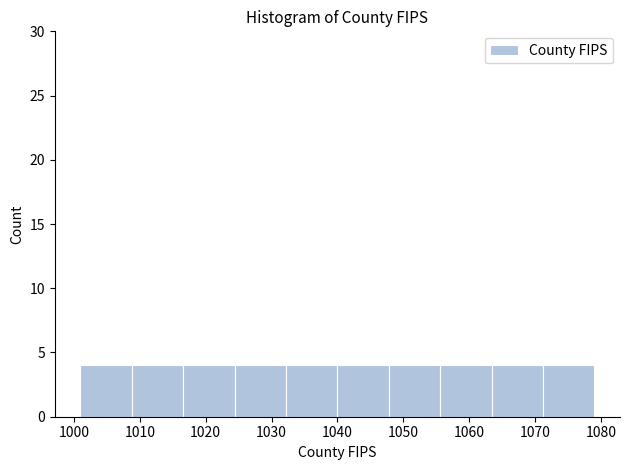

What is the height of the bar covering 1047.8 to 1055.6 on the x-axis? Neither the bar edges nor the heights are printed on the chart, so give them approximately, as read against the axes.

4